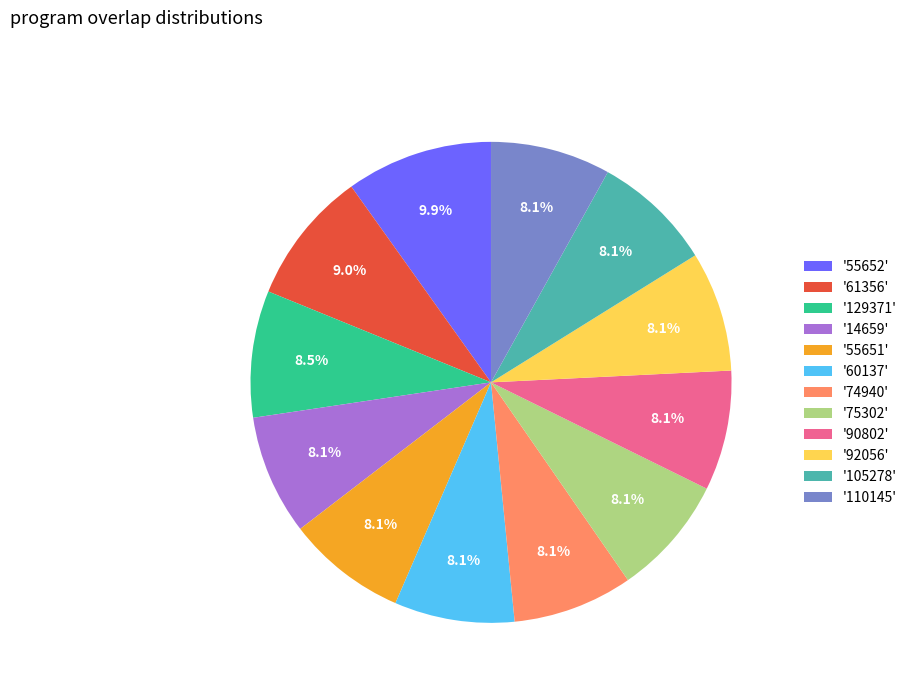

How many segments does this pie chart have?

12